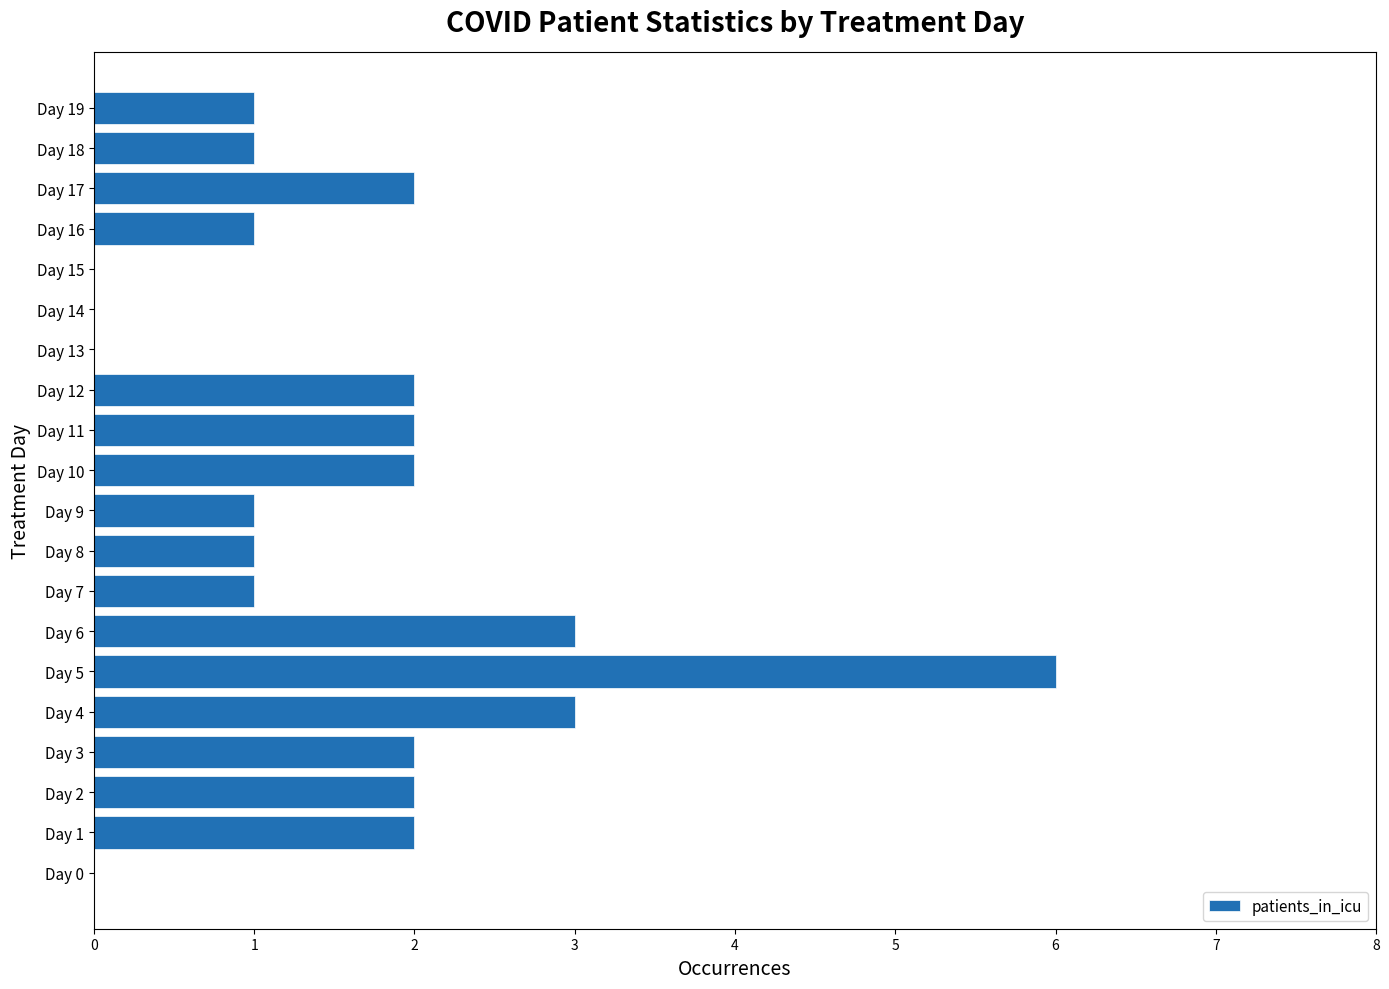

True or false: the data shows 1 at Day 7.

True